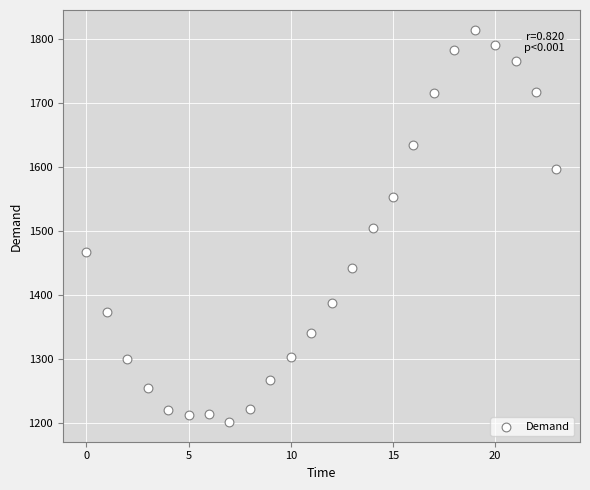

What is the range of Y values (max minus min)?

613.7